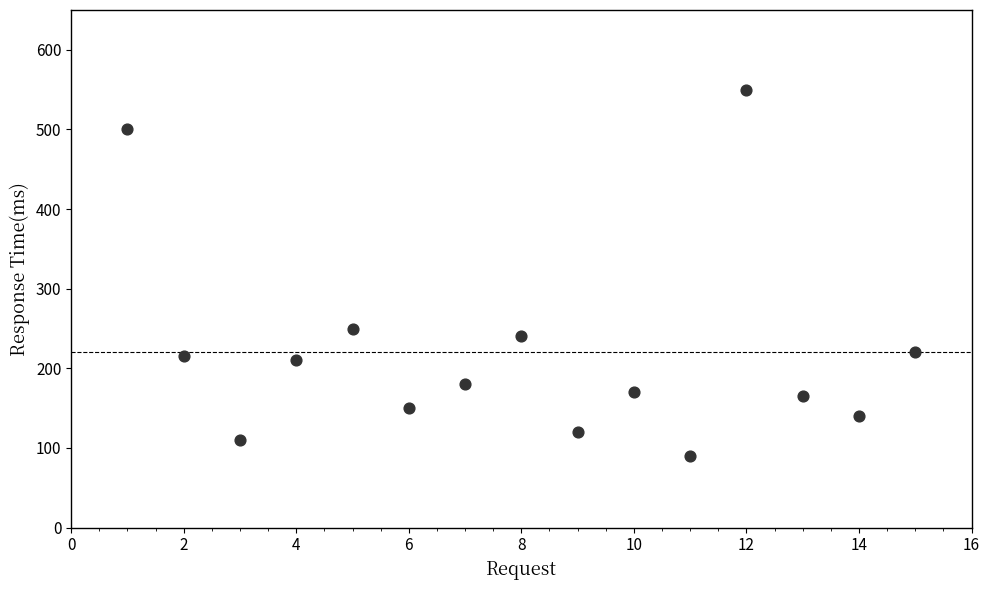

What Y value in the scatter plot is closest to 320?

250